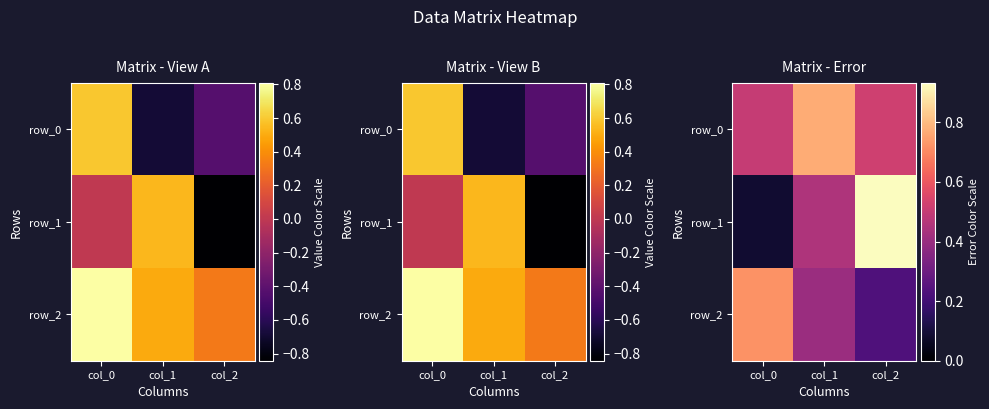

Is the value of row_1 at col_0 greater than the value of row_2 at col_1?

No